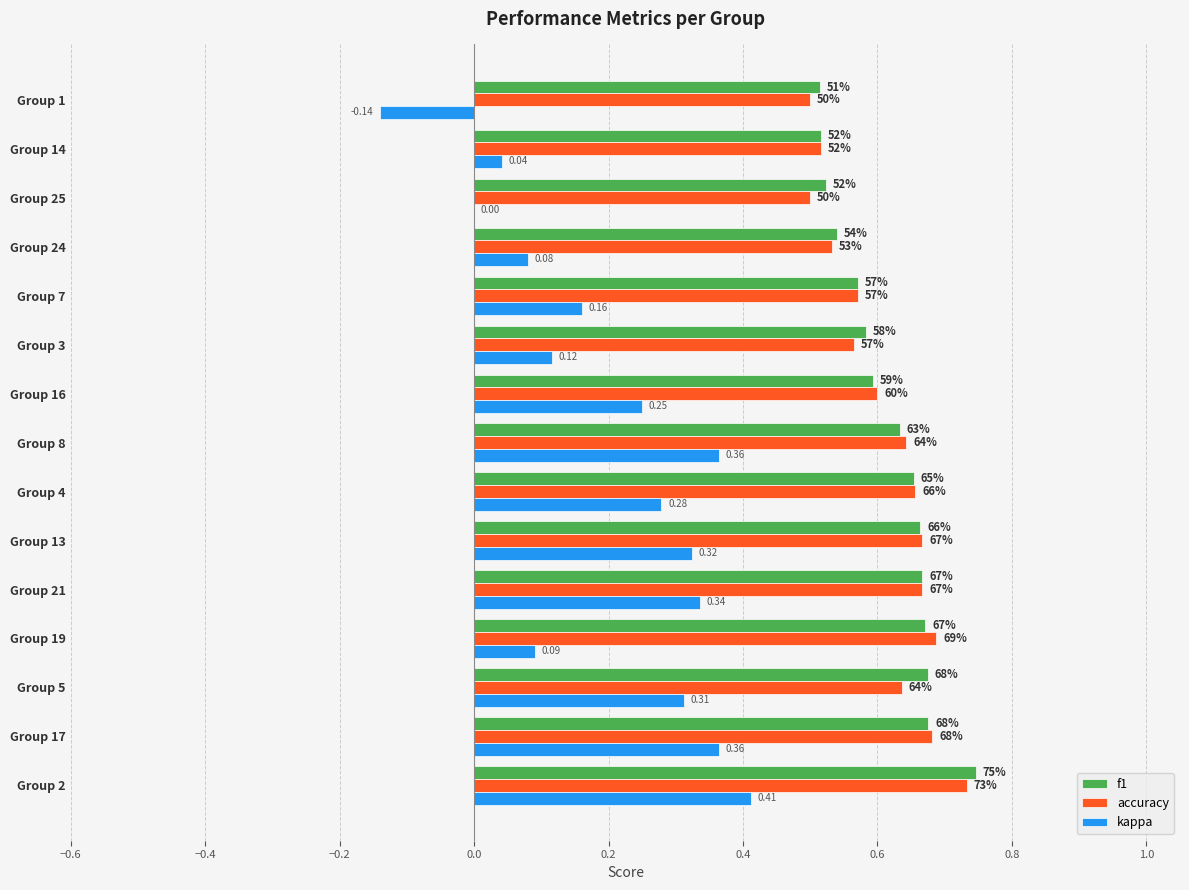

What is the difference between the maximum and minimum values in the kappa series?

0.6